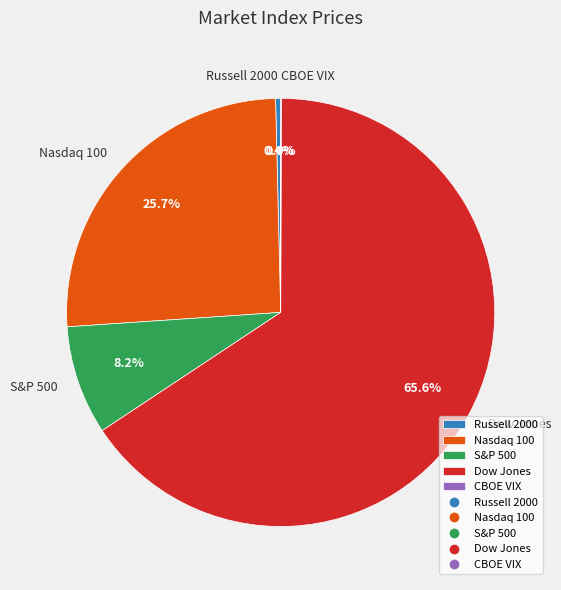

Which slice is the largest?

Dow Jones